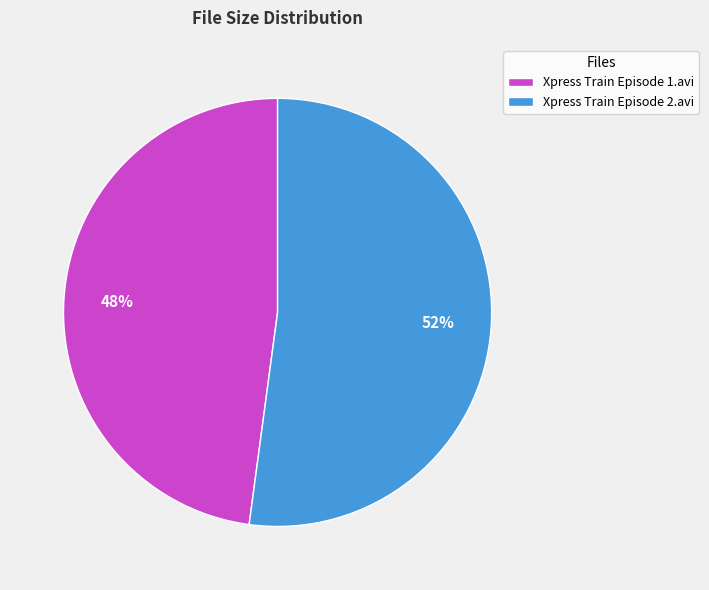

Combined, do Xpress Train Episode 2.avi and Xpress Train Episode 1.avi account for over 50%?

Yes